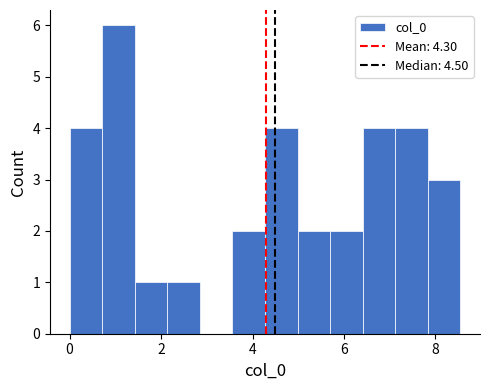

Around what value on the x-axis is the tallest bar? Give the approximate position of its centre, as read against the axis.

1.0